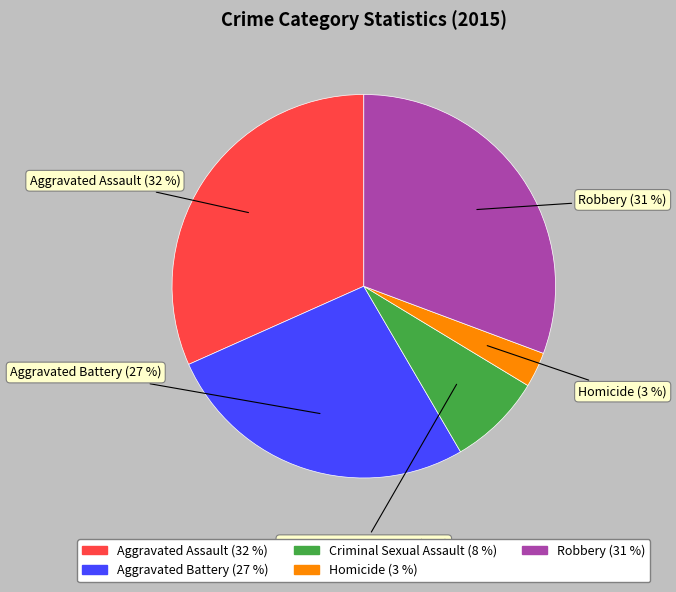

To the nearest percent, what is the difference between the Robbery and Criminal Sexual Assault slice percentages?

23%